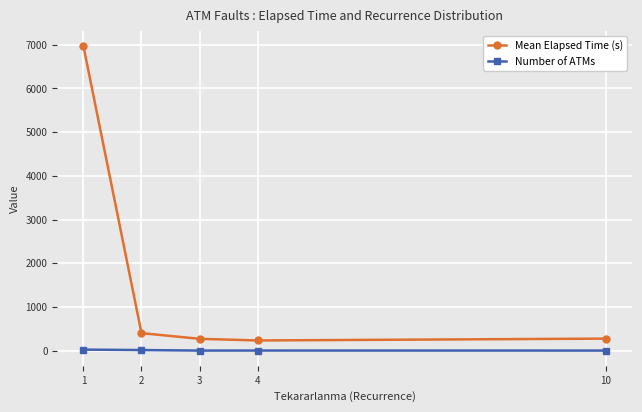

How many data points does each series have?

5